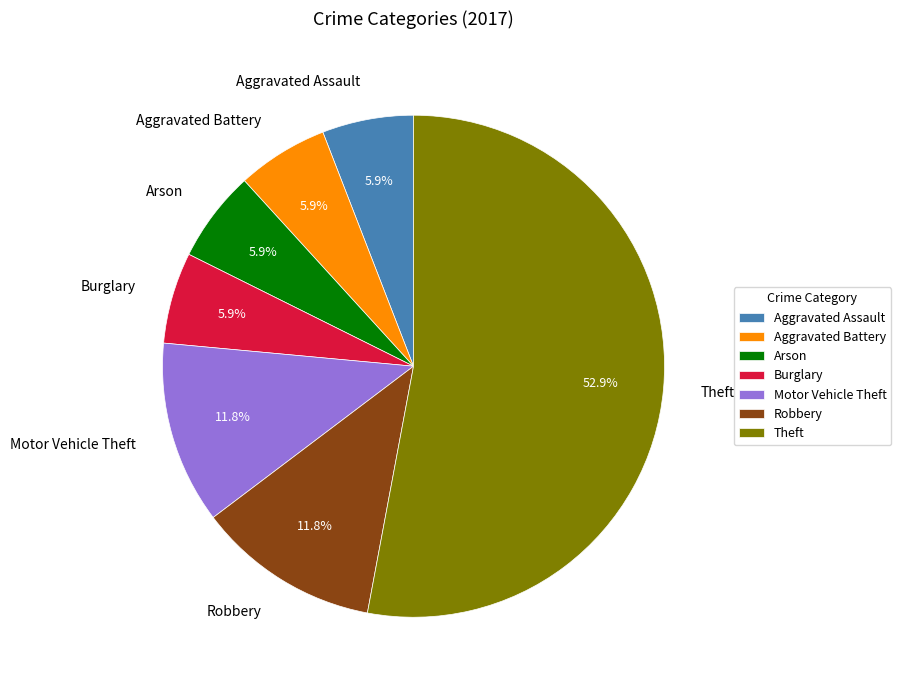

Count the number of slices in the pie.

7